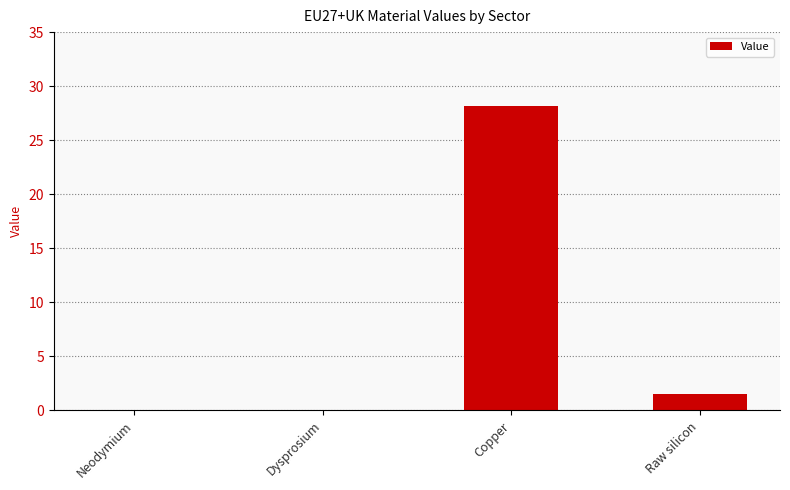

What is the sum of the values at Dysprosium and Raw silicon?

1.5